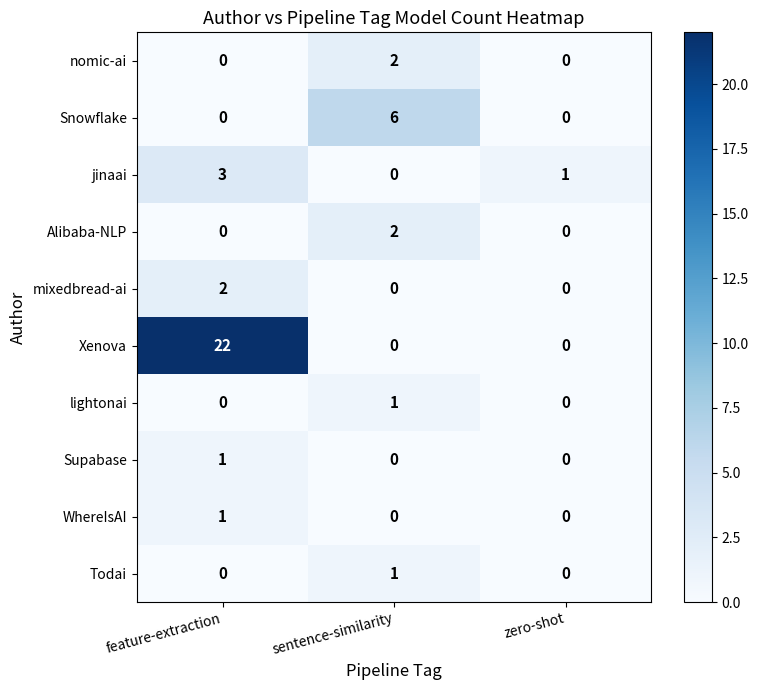

The Supabase series shows 1 at feature-extraction. True or false?

True